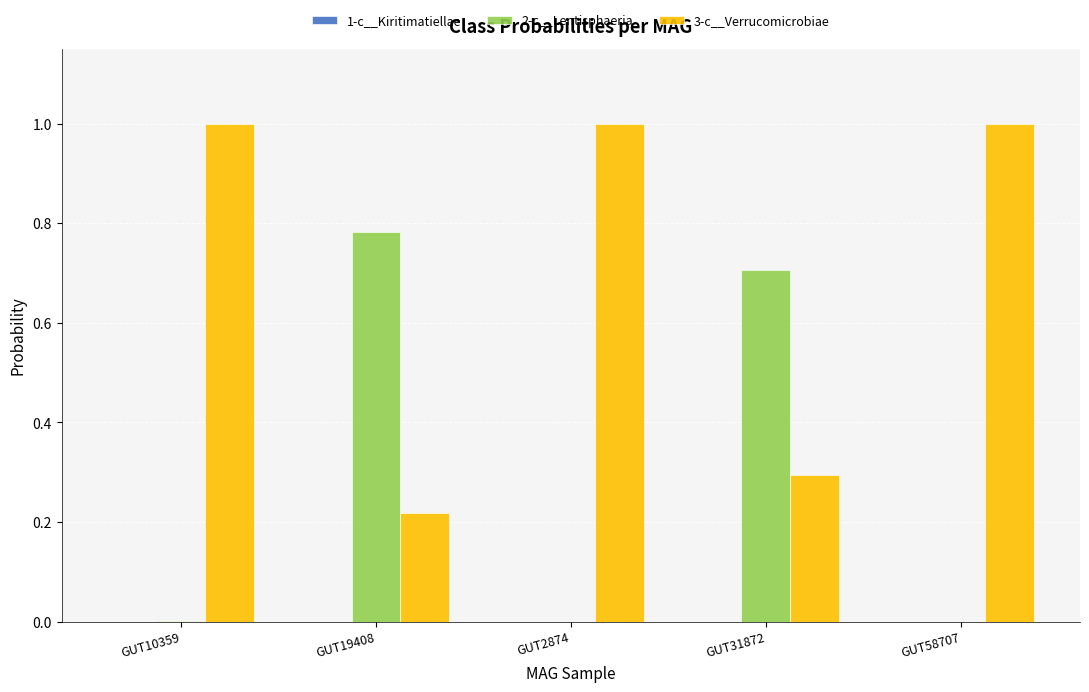

How many data points does each series have?

5